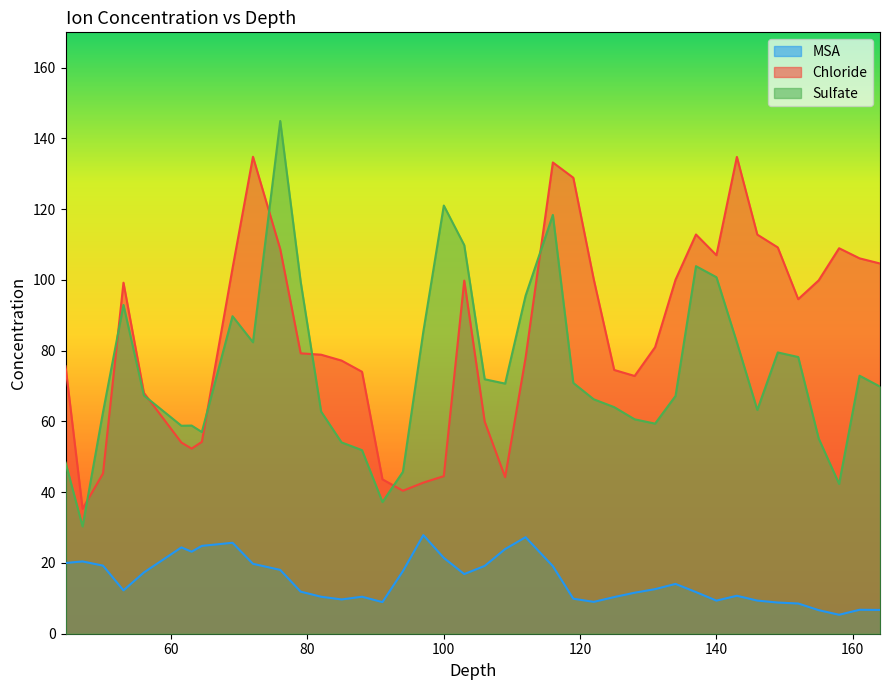

How many values in the Chloride series exceed 80?

20